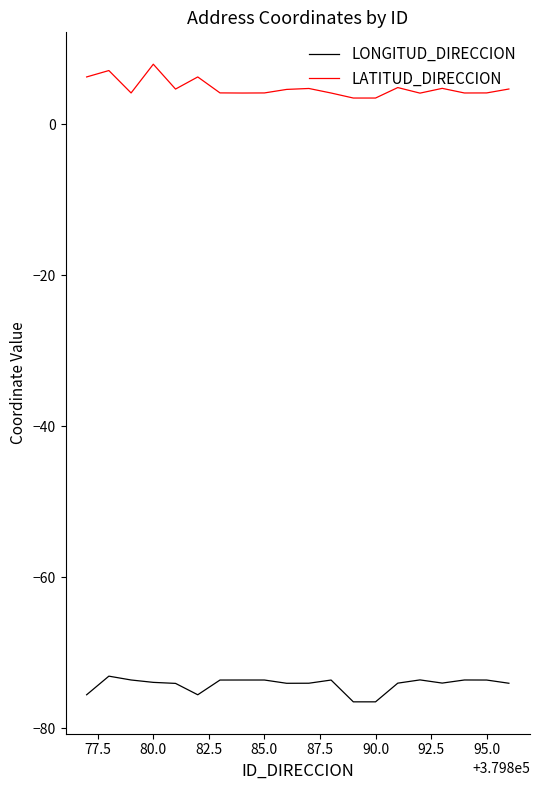

List the series in order of their overall mean, lowest first.

LONGITUD_DIRECCION, LATITUD_DIRECCION